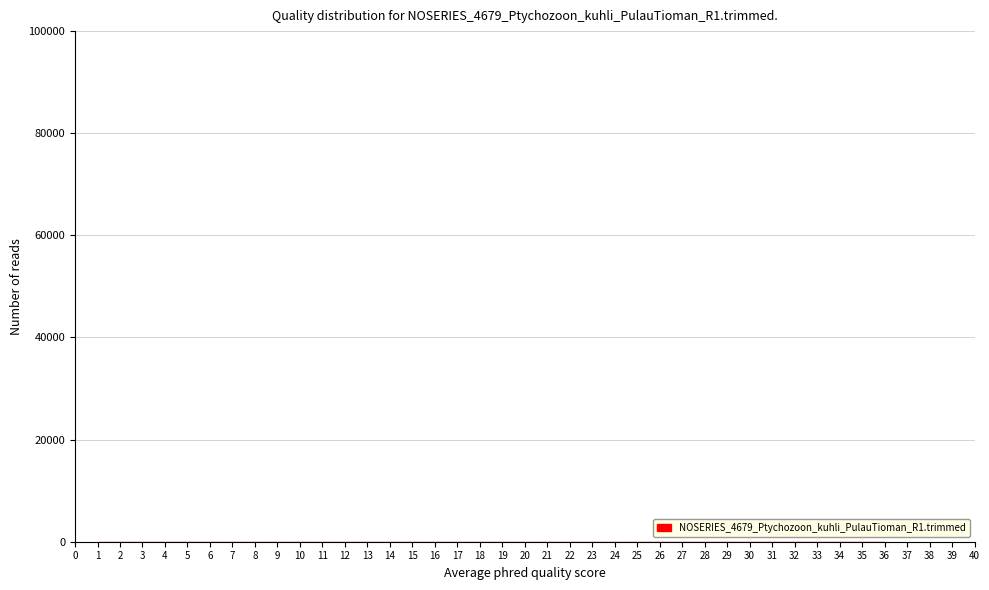

Reading left to right, transcribe this chart: for each bar, give the range it covers on the x-axis and its height. Neither the bar edges nor the heights are printed on the chart, so give them approximately, as read against the axes.

1.0 to 2.0: under 2000
2.0 to 2.9: under 2000
2.9 to 3.9: under 2000
3.9 to 4.9: under 2000
4.9 to 5.9: under 2000
5.9 to 6.8: under 2000
6.8 to 7.8: under 2000
7.8 to 8.8: under 2000
8.8 to 9.8: under 2000
9.8 to 10.7: under 2000
10.7 to 11.7: under 2000
11.7 to 12.7: under 2000
12.7 to 13.6: under 2000
13.6 to 14.6: under 2000
14.6 to 15.6: under 2000
15.6 to 16.6: under 2000
16.6 to 17.5: under 2000
17.5 to 18.5: under 2000
18.5 to 19.5: under 2000
19.5 to 20.4: under 2000
20.4 to 21.4: under 2000
21.4 to 22.4: under 2000
22.4 to 23.4: under 2000
23.4 to 24.3: under 2000
24.3 to 25.3: under 2000
25.3 to 26.3: under 2000
26.3 to 27.3: under 2000
27.3 to 28.2: under 2000
28.2 to 29.2: under 2000
29.2 to 30.2: under 2000
30.2 to 31.1: under 2000
31.1 to 32.1: under 2000
32.1 to 33.1: under 2000
33.1 to 34.1: under 2000
34.1 to 35.0: under 2000
35.0 to 36.0: under 2000